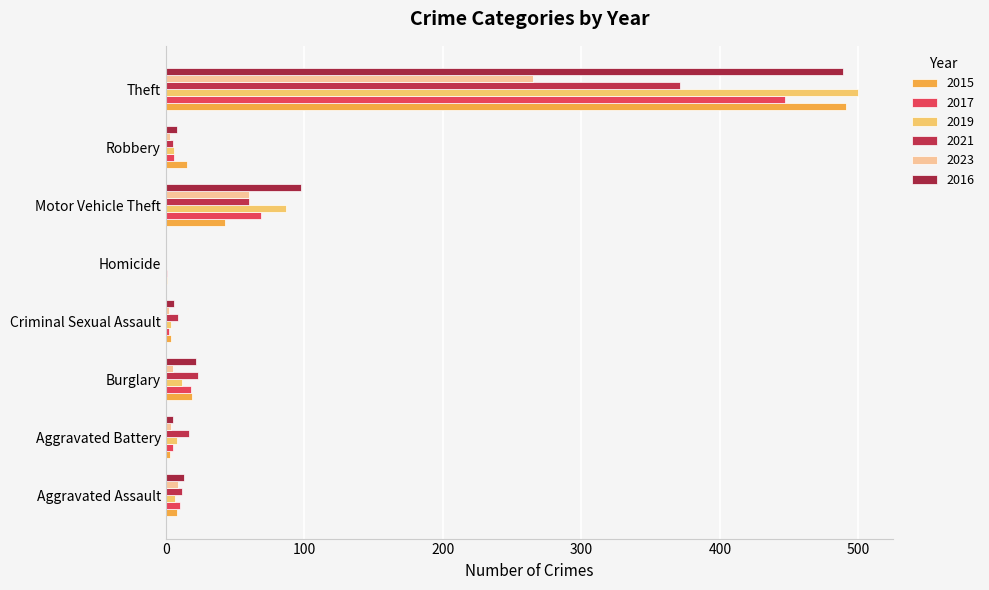

What is the highest value of the 2015 series?

491